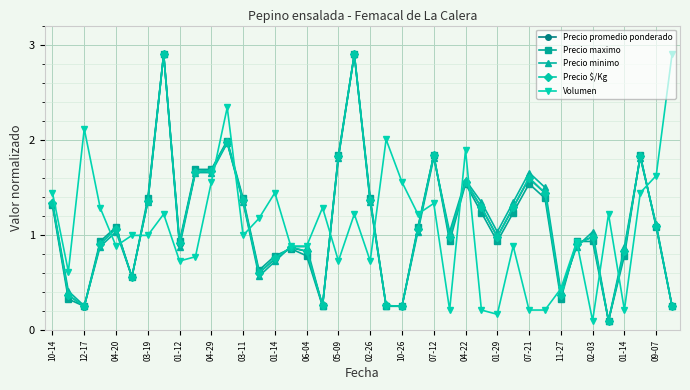

What are all the series names shown in the legend?

Precio promedio ponderado, Precio maximo, Precio minimo, Precio $/Kg, Volumen